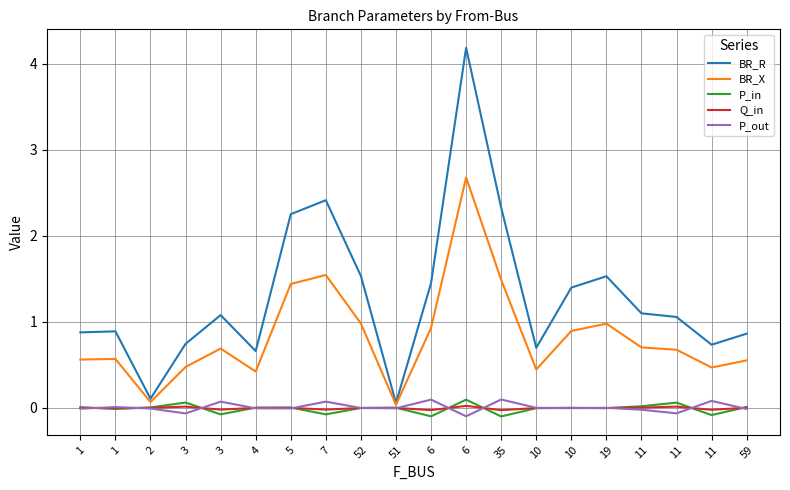

What is the average value of the BR_R series?

1.3